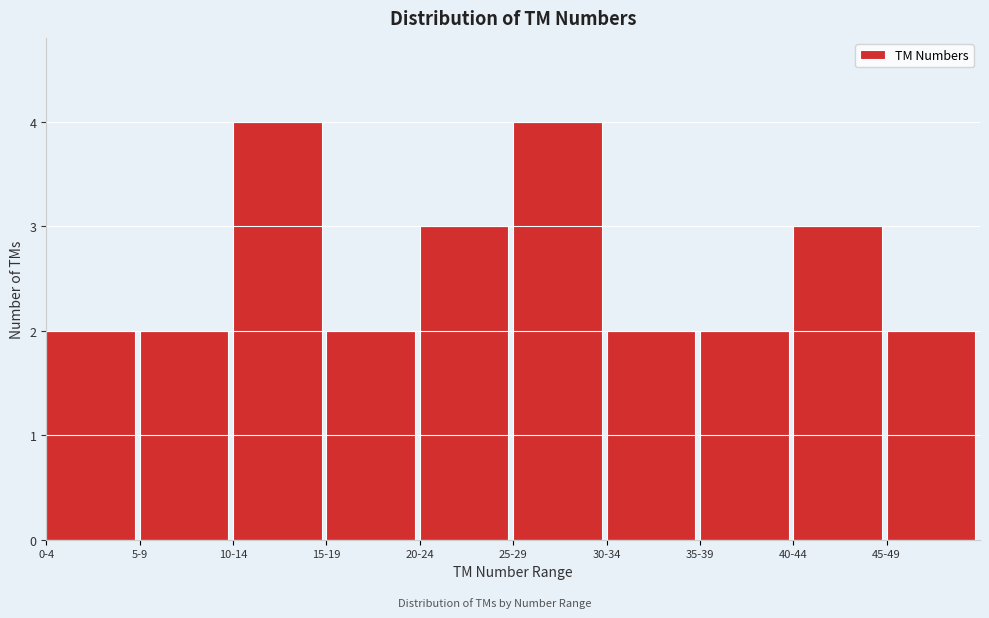

Reading left to right, transcribe all the data shown in this chart.

0-4=2	5-9=2	10-14=4	15-19=2	20-24=3	25-29=4	30-34=2	35-39=2	40-44=3	45-49=2